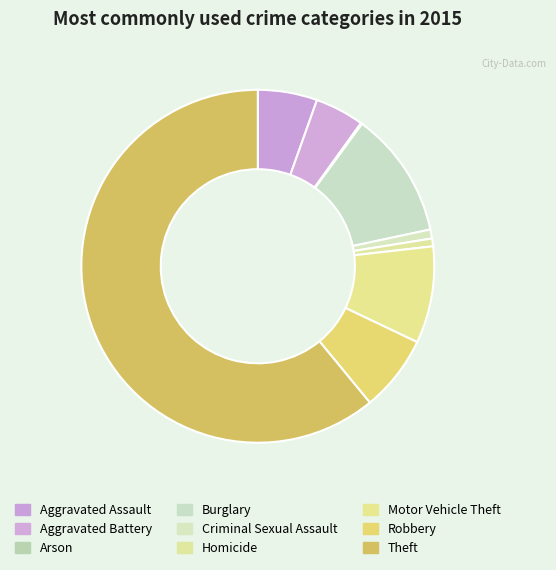

Which slice is the largest?

Theft